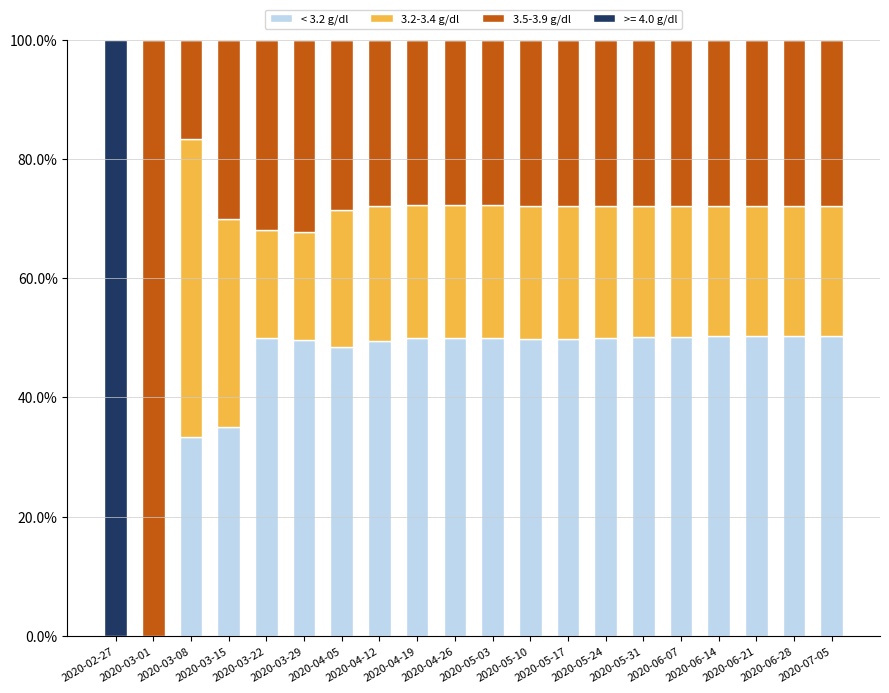

What is the difference between the < 3.2 g/dl values at 2020-05-03 and 2020-06-14?

0.3